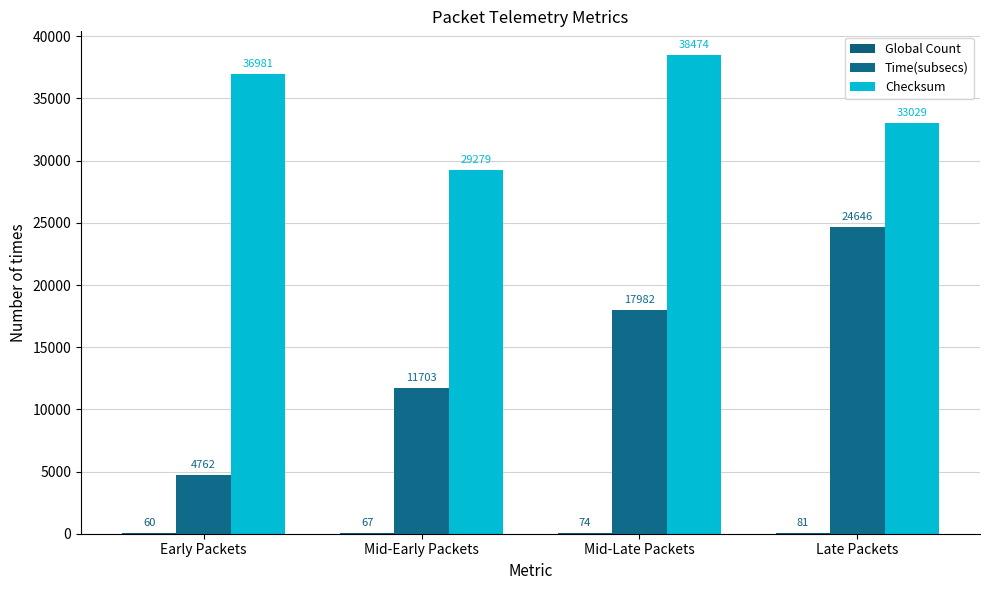

List the series in order of their overall mean, lowest first.

Global Count, Time(subsecs), Checksum